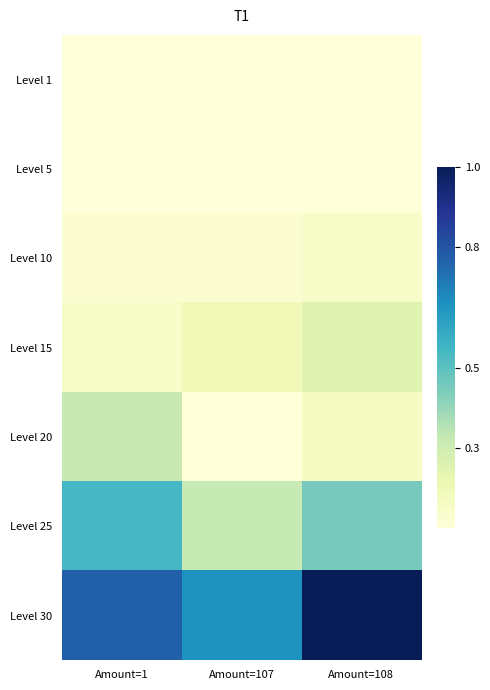

At which category is the sum across all series the highest?

Amount=108